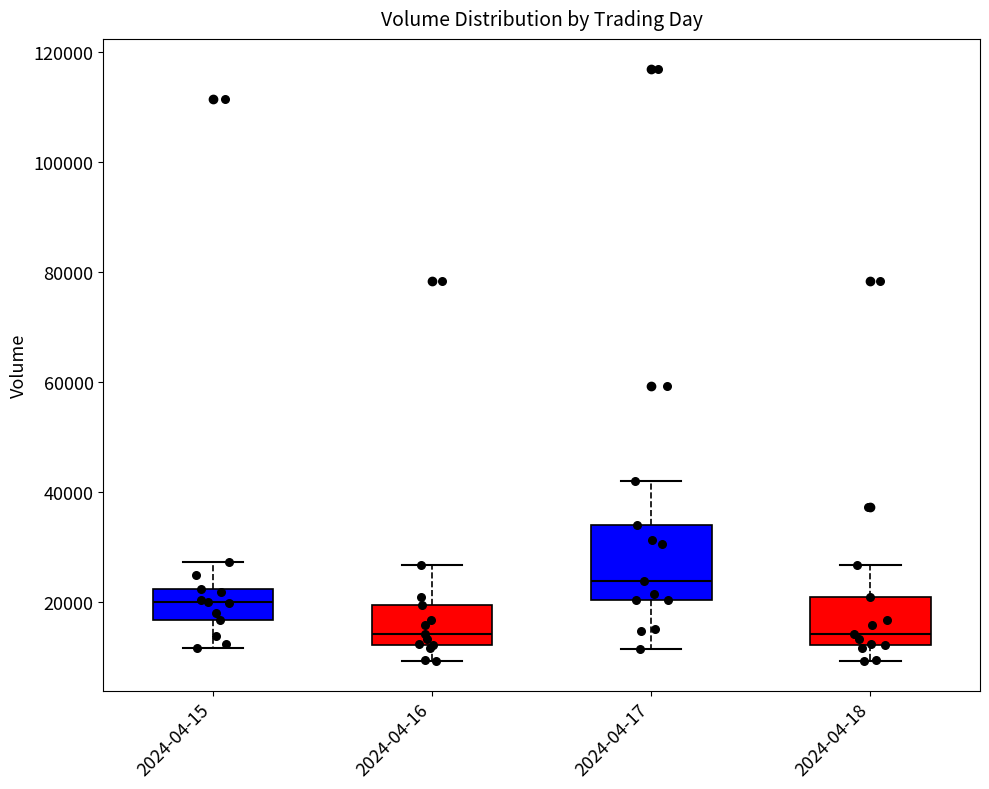

Comparing the boxes themselves (not the whiskers), which one is the tallest?

2024-04-17